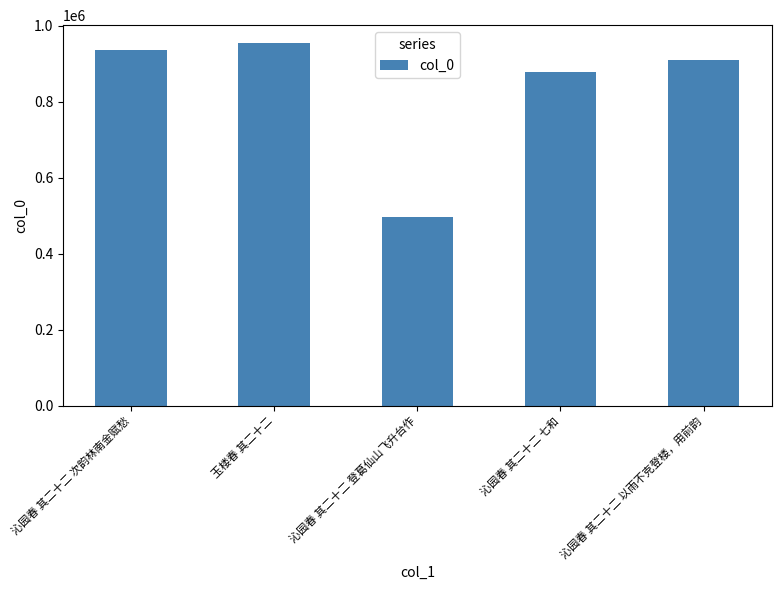

Reading left to right, extract all data points from this chart.

937603	954351	496055	879101	909588